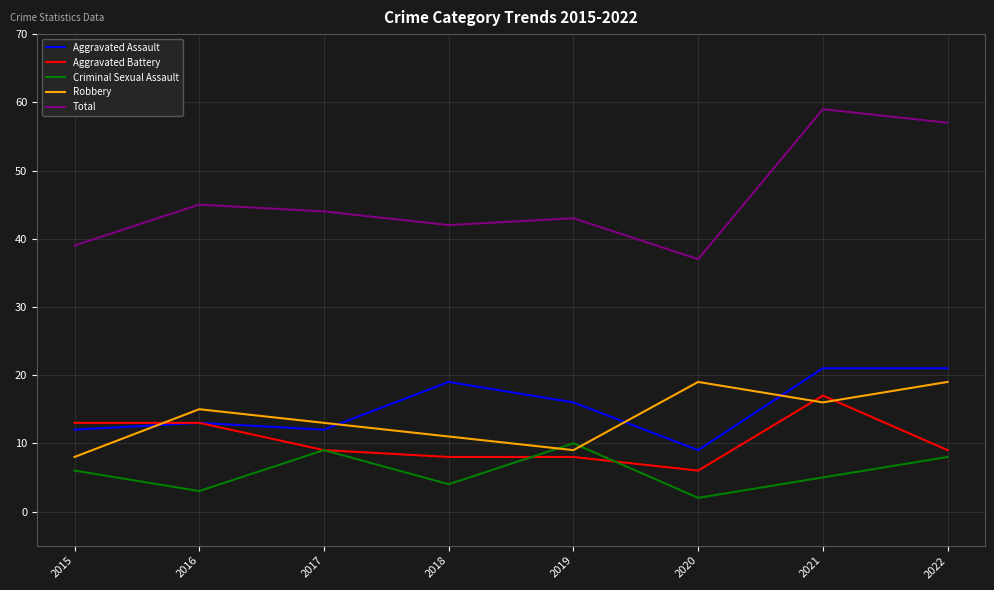

What is the difference between the Robbery values at 2015 and 2020?

11